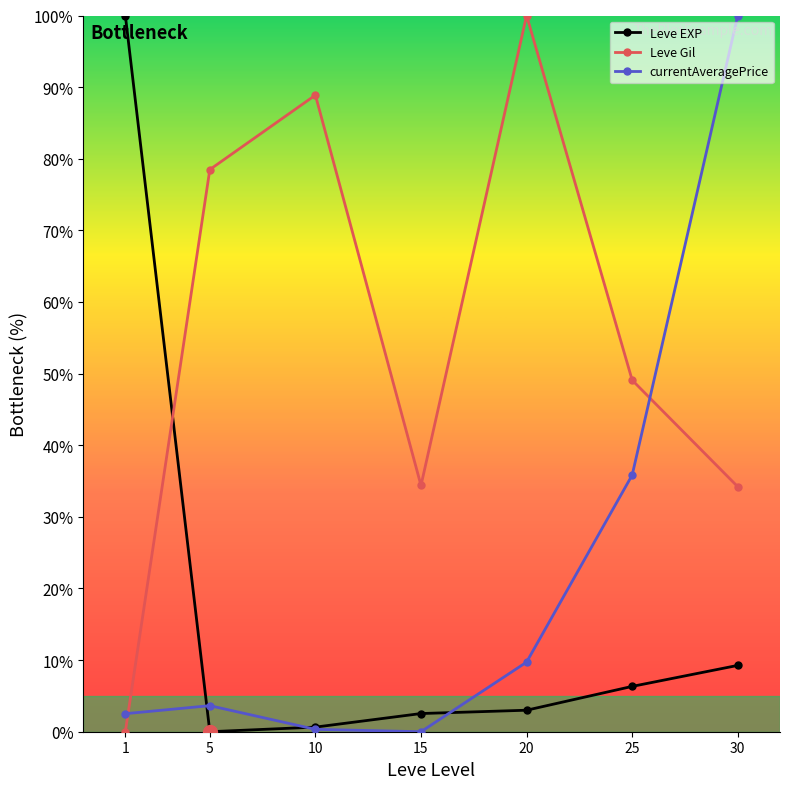

Which series changed the most between 25 and 30?

currentAveragePrice